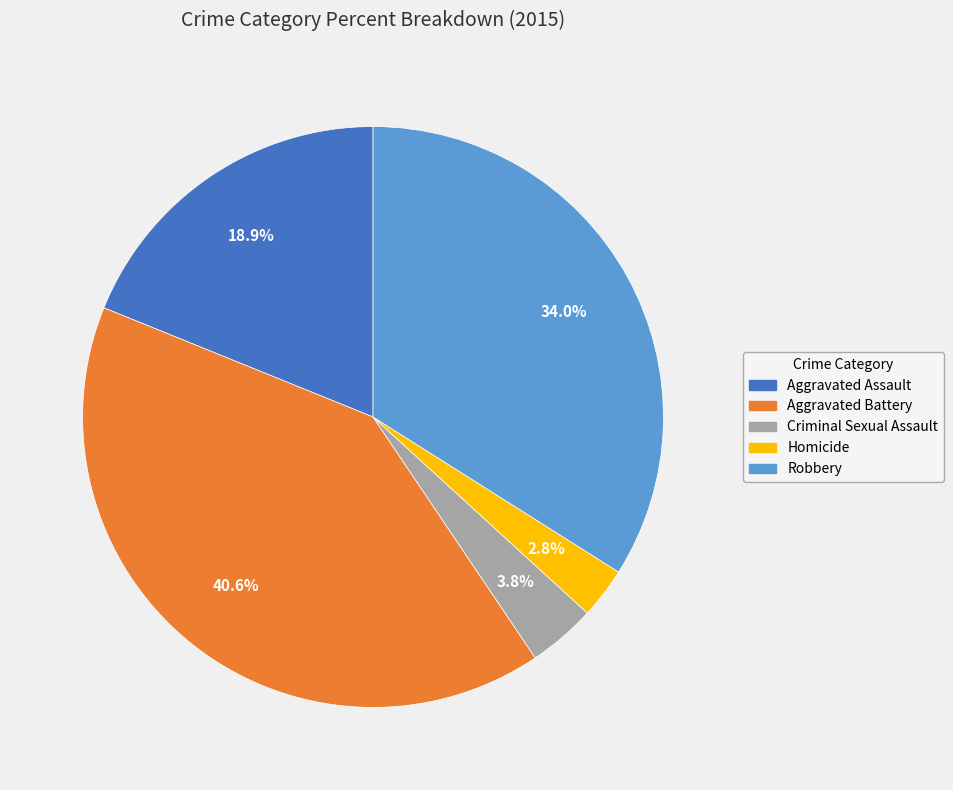

Is it true that Aggravated Battery is 52% of the pie?

False